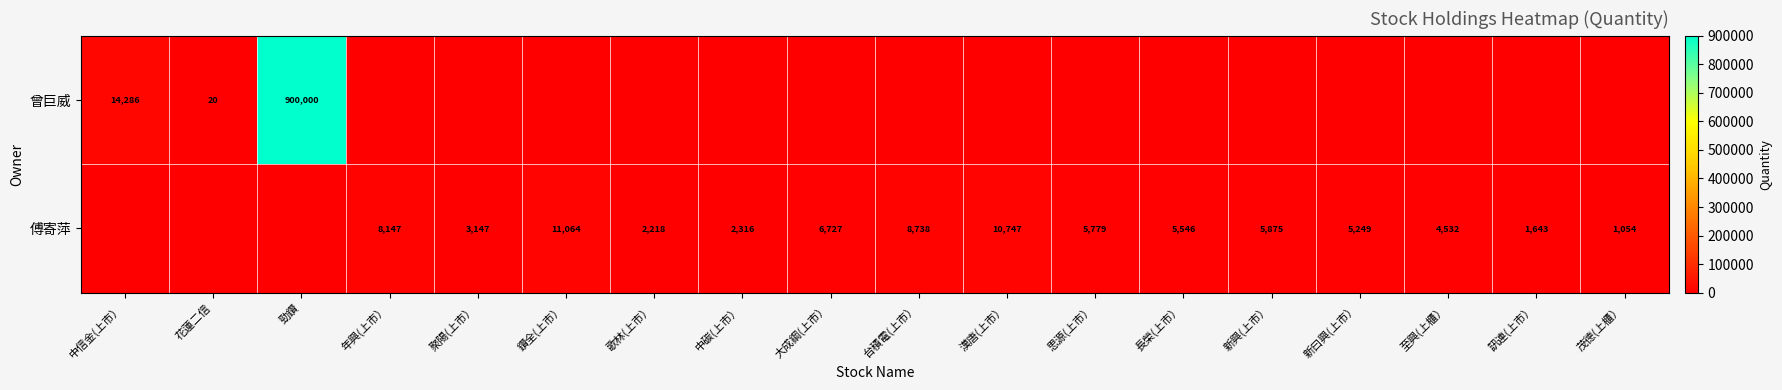

How many data points does each series have?

18